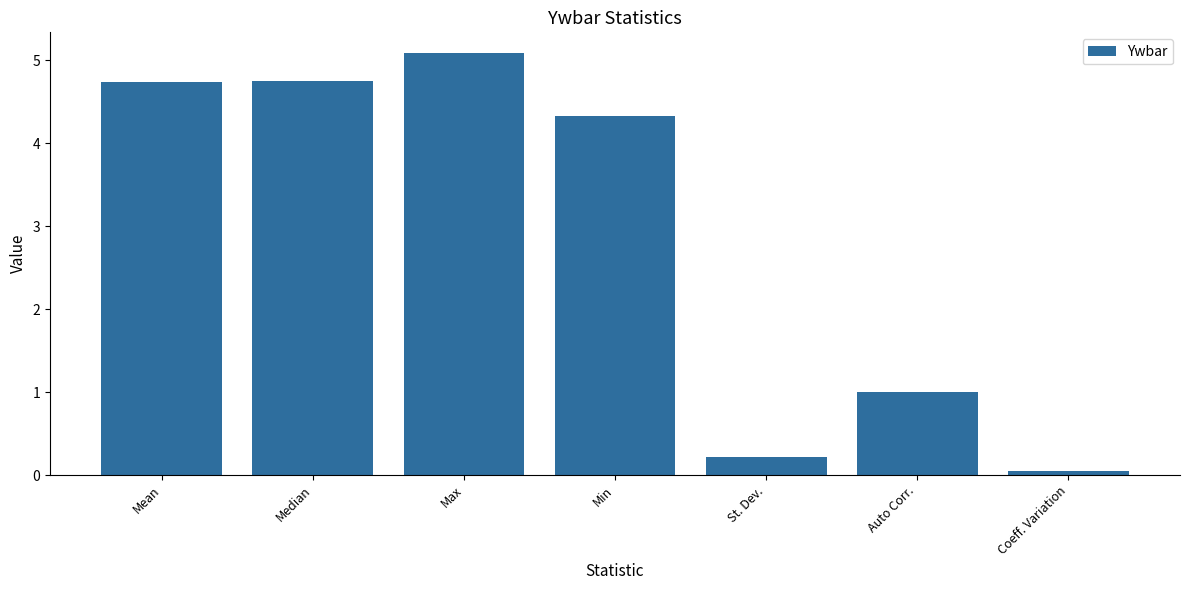

What is the difference between the maximum and minimum values?

5.0